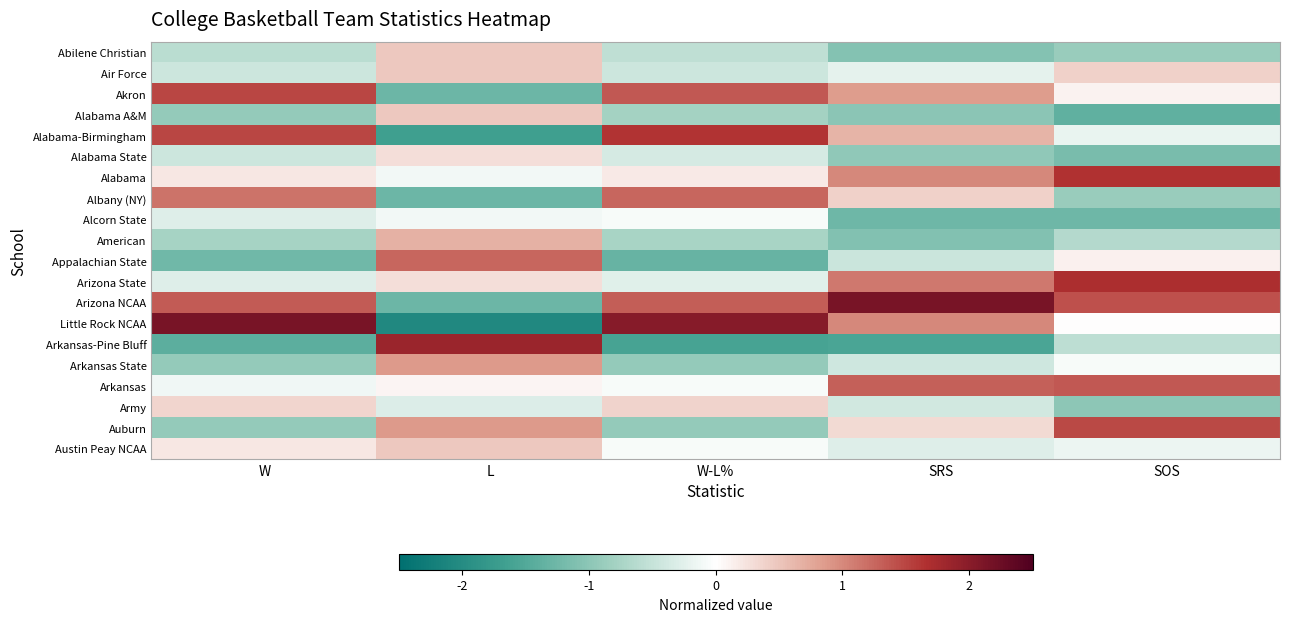

What is the minimum value shown in the chart?

-2.1